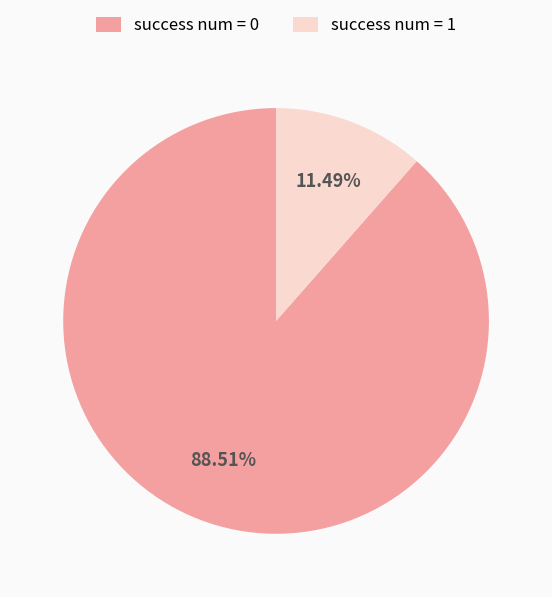

What is the ratio of the value at success num = 0 to the value at success num = 1?

7.7